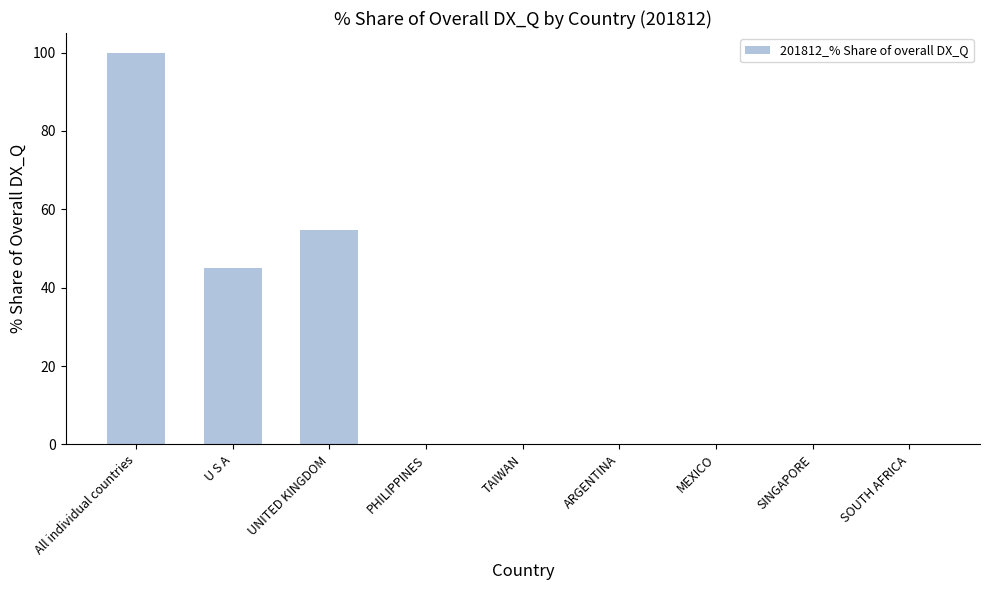

At which category does the chart reach its peak across all series?

All individual countries